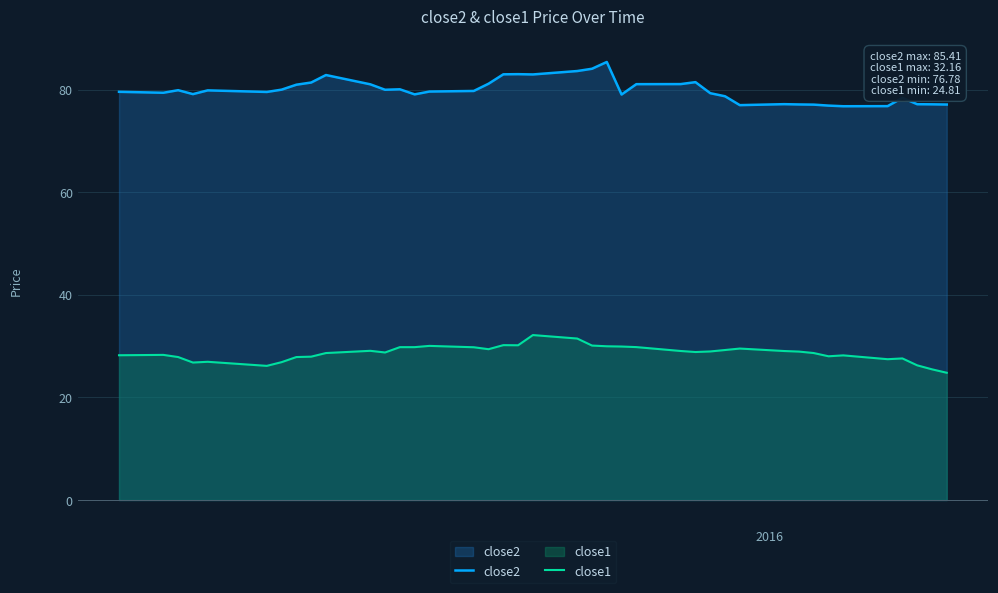

What is the lowest value of the close1 series?

24.8